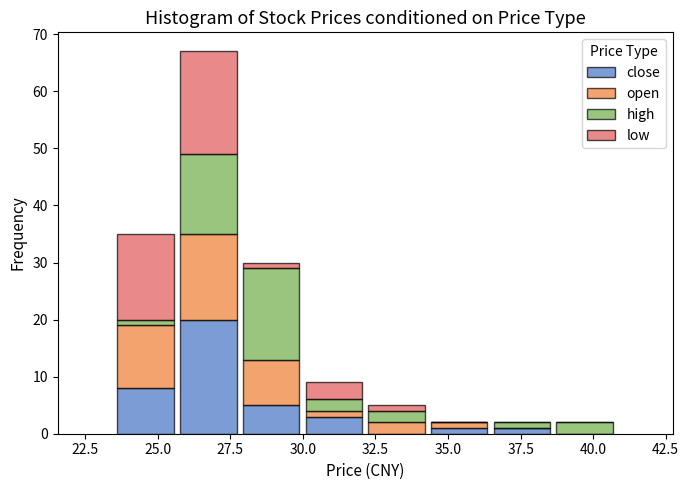

What is the total height of the stacked bar covering 38.5 to 41.0 on the x-axis? Neither the bar edges nor the heights are printed on the chart, so give them approximately, as read against the axes.

2